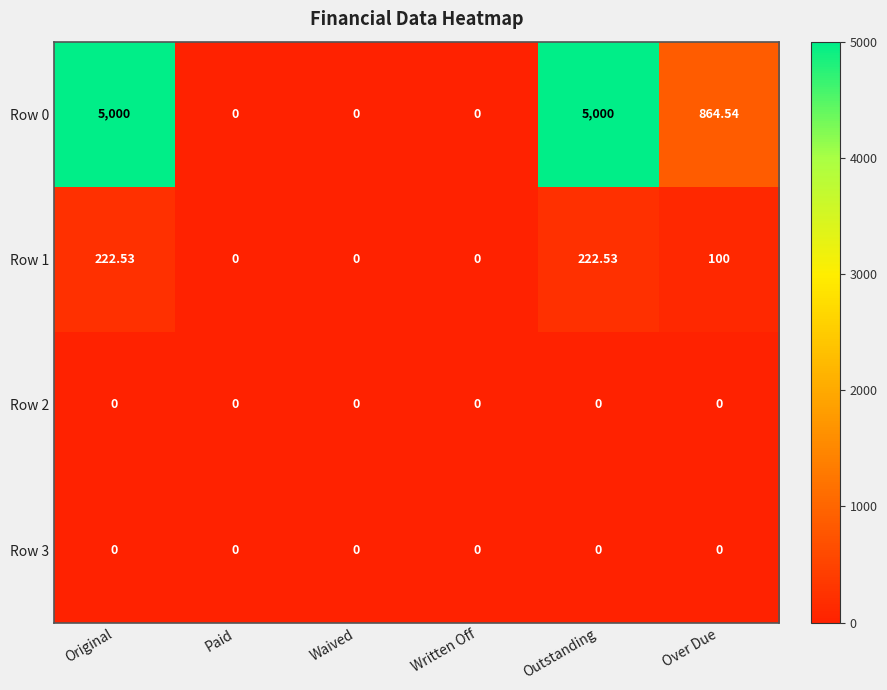

Is the value of Row 0 at Original greater than the value of Row 1 at Original?

Yes